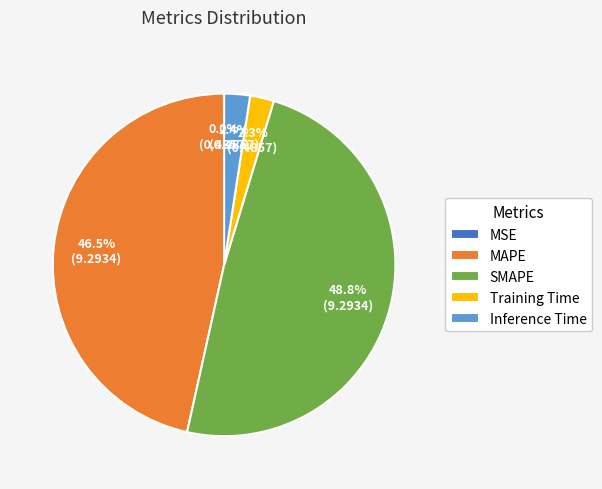

To the nearest percent, what is the difference between the largest and smallest slice percentages?

49%